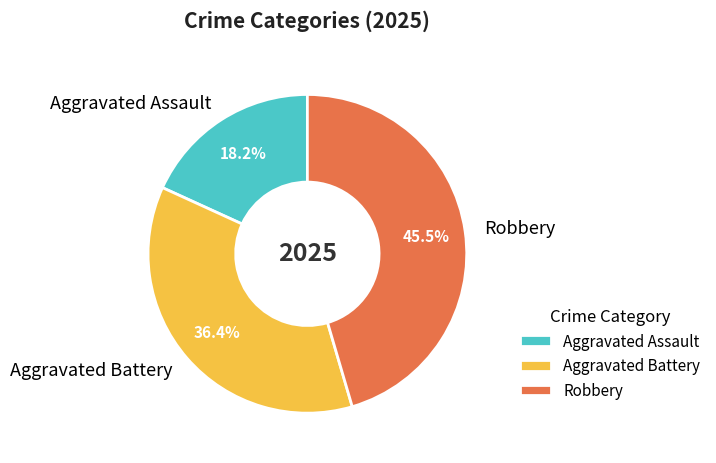

Do Aggravated Battery and Aggravated Assault together represent more than half of the pie?

Yes